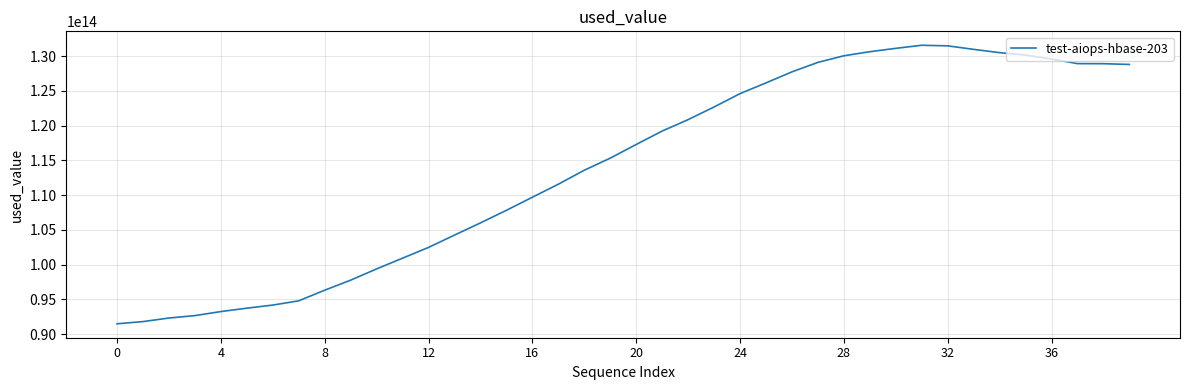

Does the chart have visible grid lines?

Yes